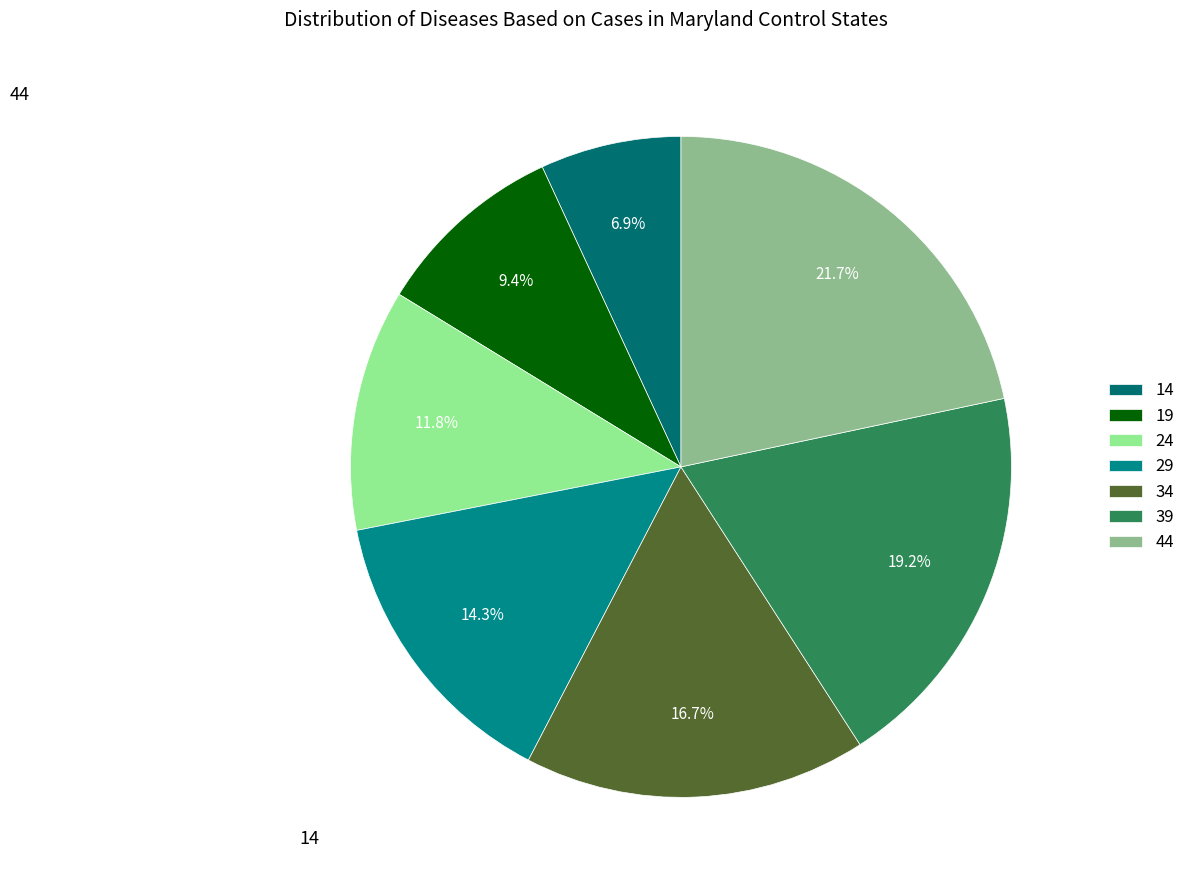

How many segments does this pie chart have?

7